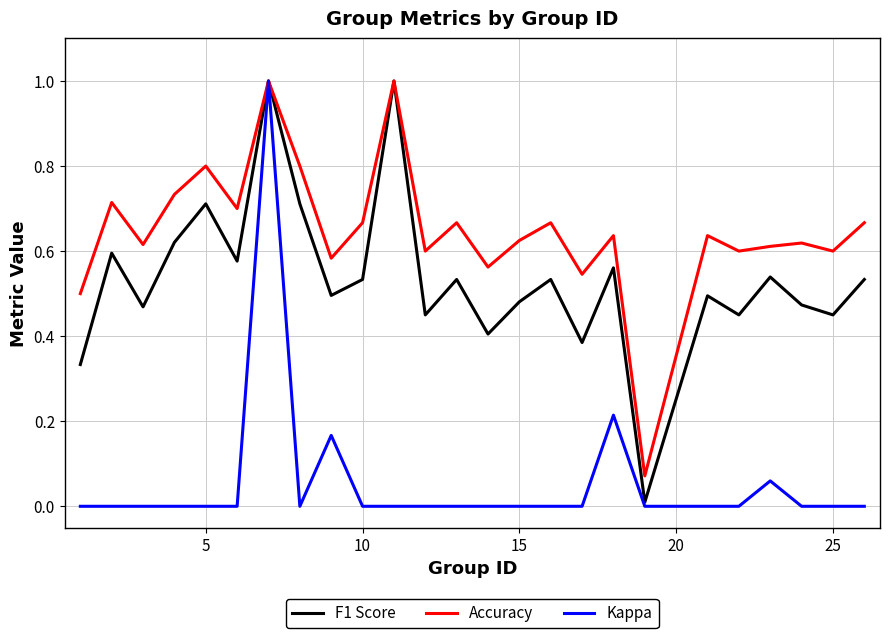

Which series has the largest total across all categories?

Accuracy